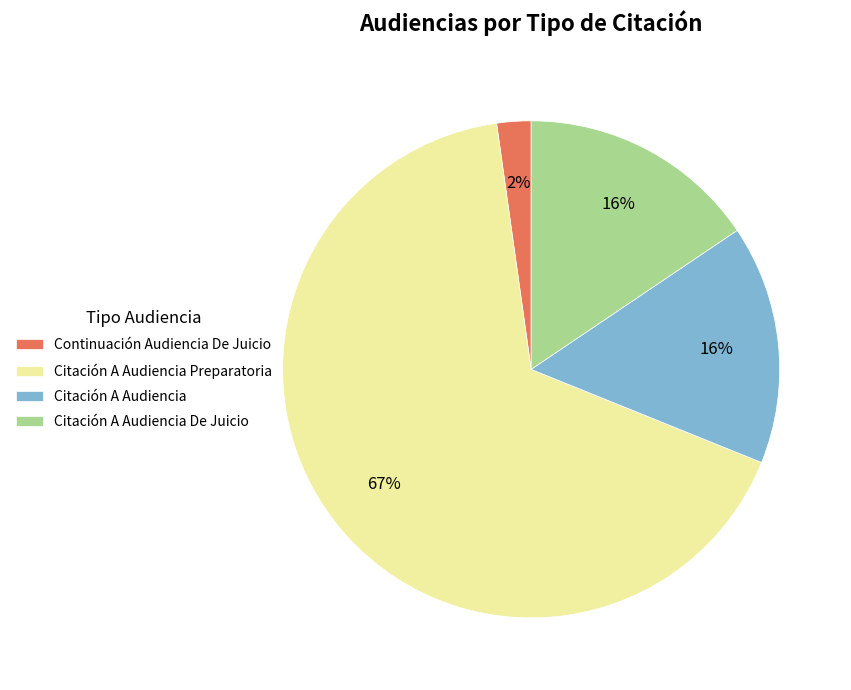

Between Continuación Audiencia De Juicio and Citación A Audiencia, which is larger?

Citación A Audiencia